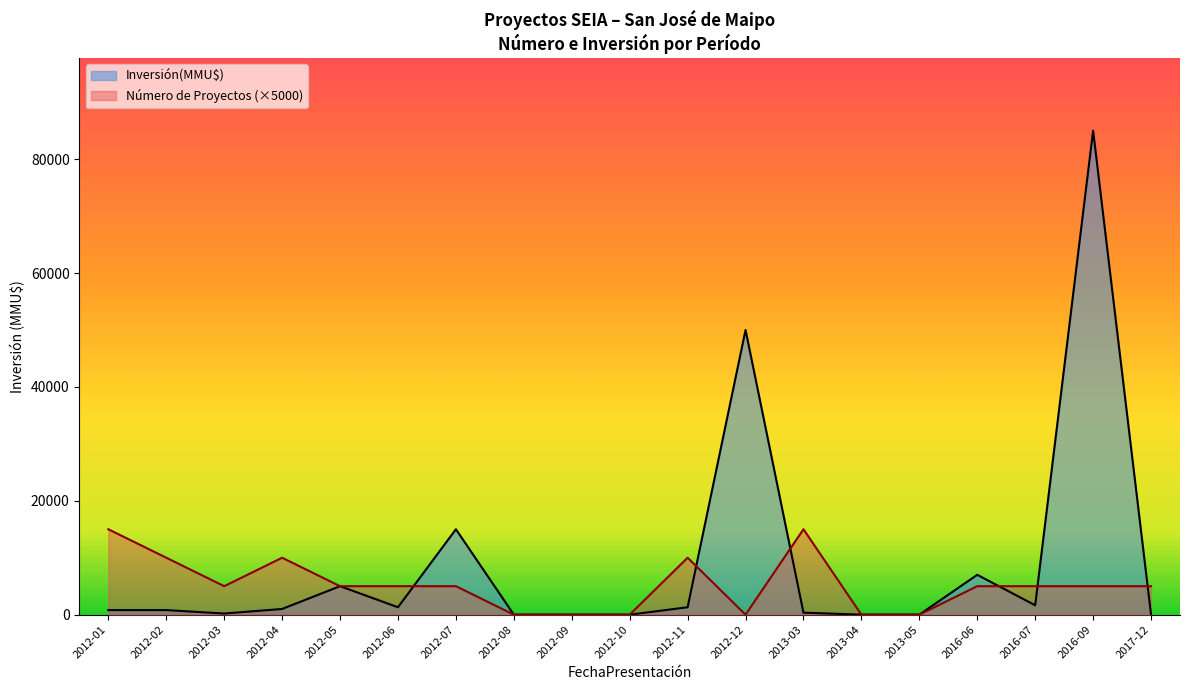

Is the value of Inversión(MMU$) at 2012-12 greater than the value of Número de Proyectos (×5000) at 2013-04?

Yes